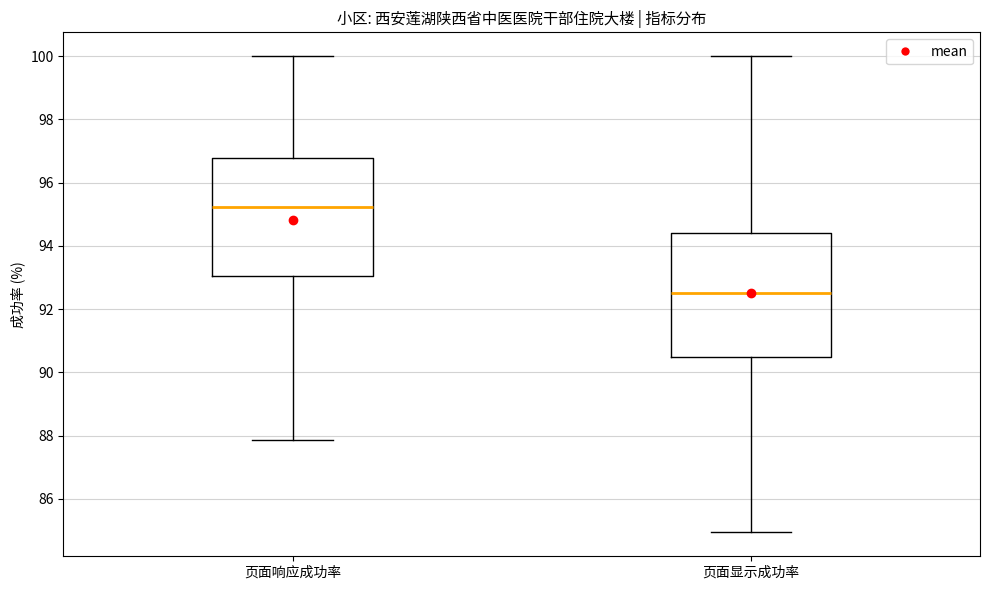

Which box's median line is the highest?

页面响应成功率